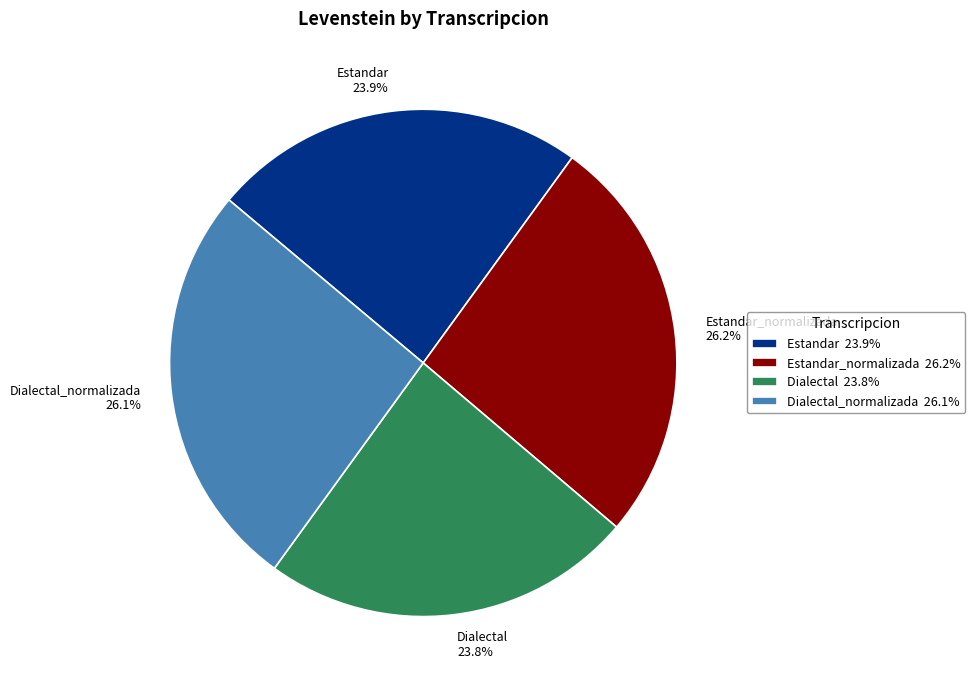

To the nearest percent, what is the average slice percentage?

25%